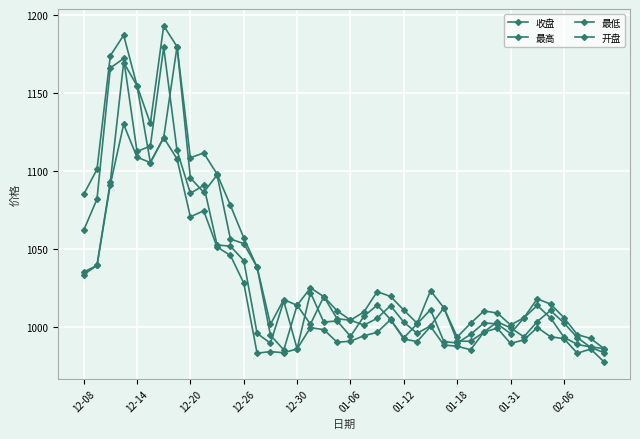

What is the value of the 最低 point at the 25th from the left?

992.2